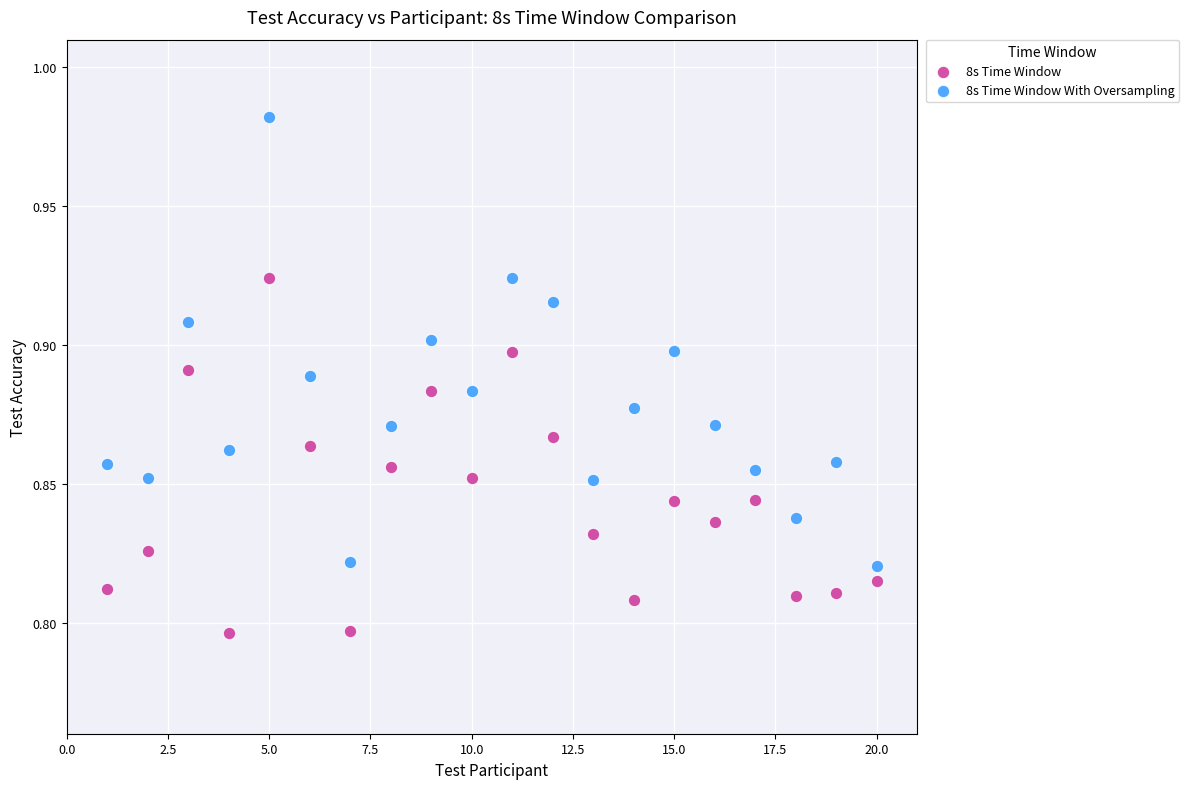

Which series has the largest Y range (max minus min)?

8s Time Window With Oversampling